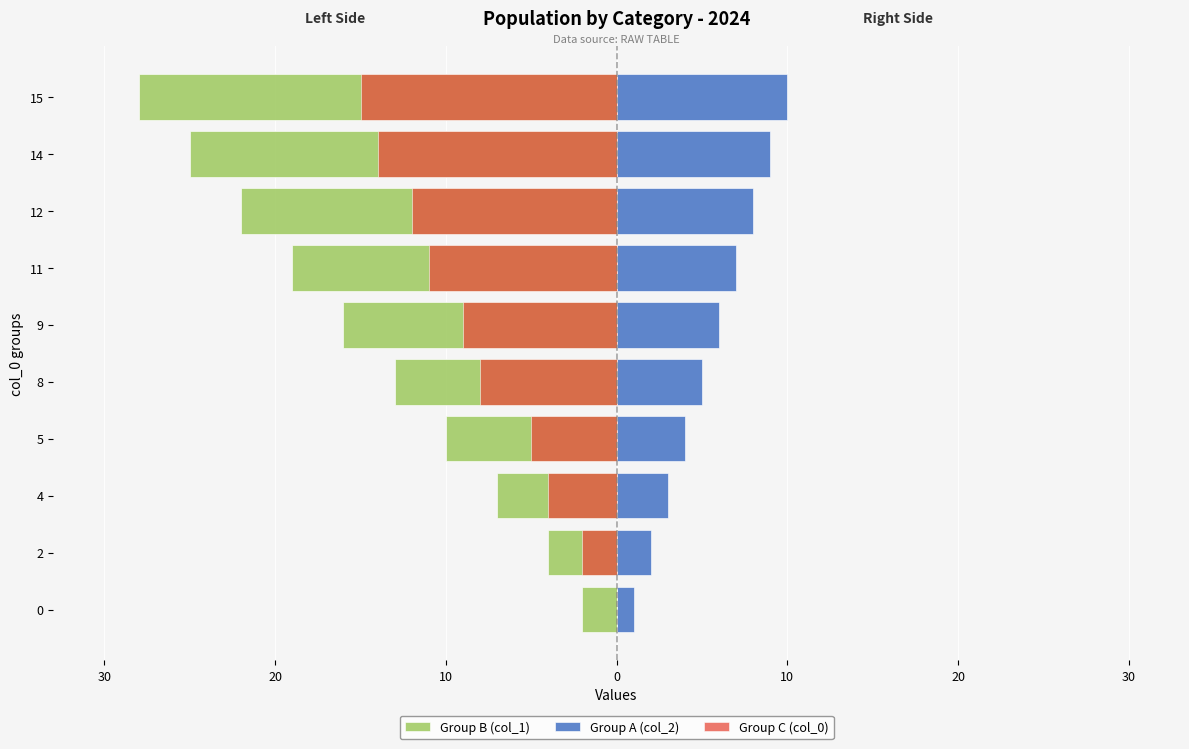

Reading left to right, extract all data points from this chart.

Group B (col_1): -2	-4	-7	-10	-13	-16	-19	-22	-25	-28
Group A (col_2): 1	2	3	4	5	6	7	8	9	10
Group C (col_0): 0	-2	-4	-5	-8	-9	-11	-12	-14	-15